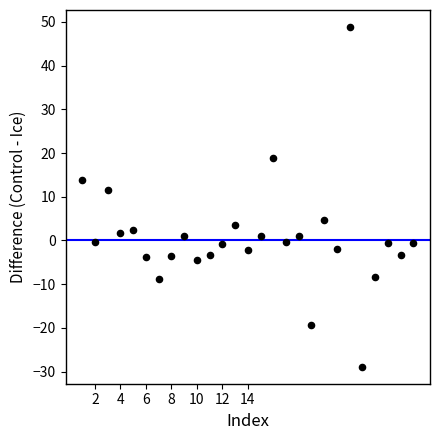

What is the range of X values (max minus min)?

26.0